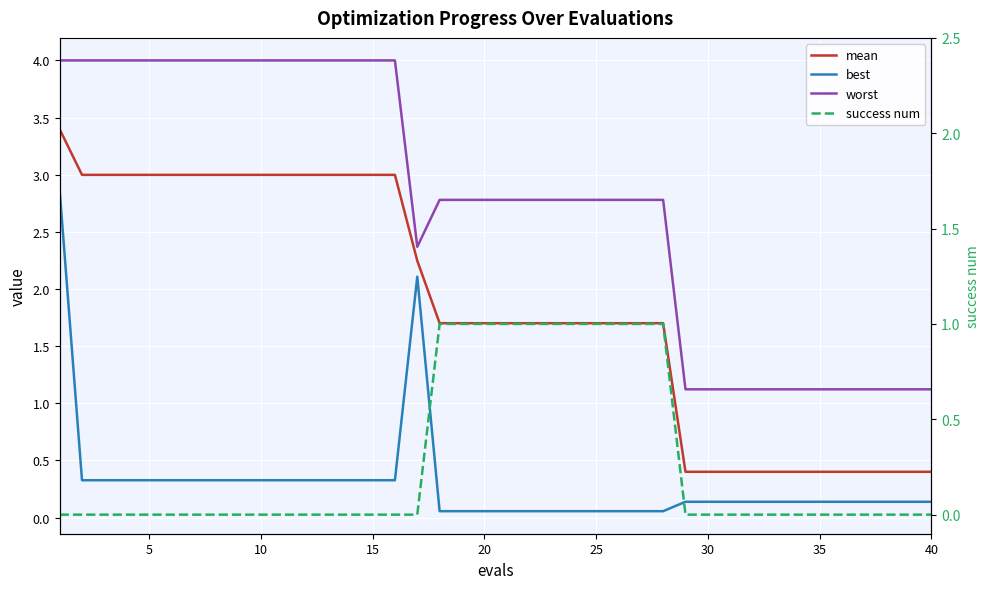

Which has a higher value, 5 or 9?

5